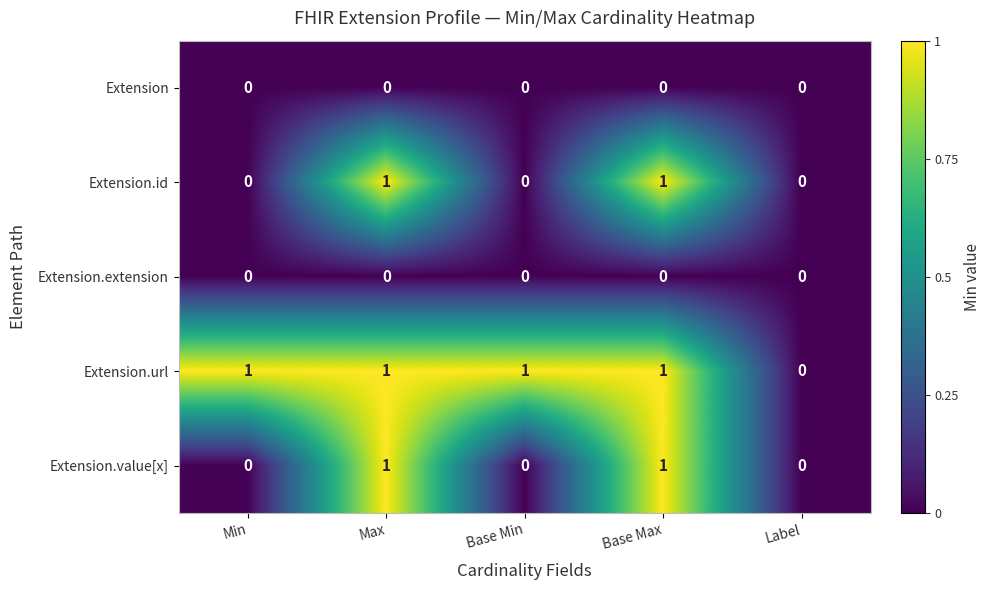

What is the greatest value displayed?

1